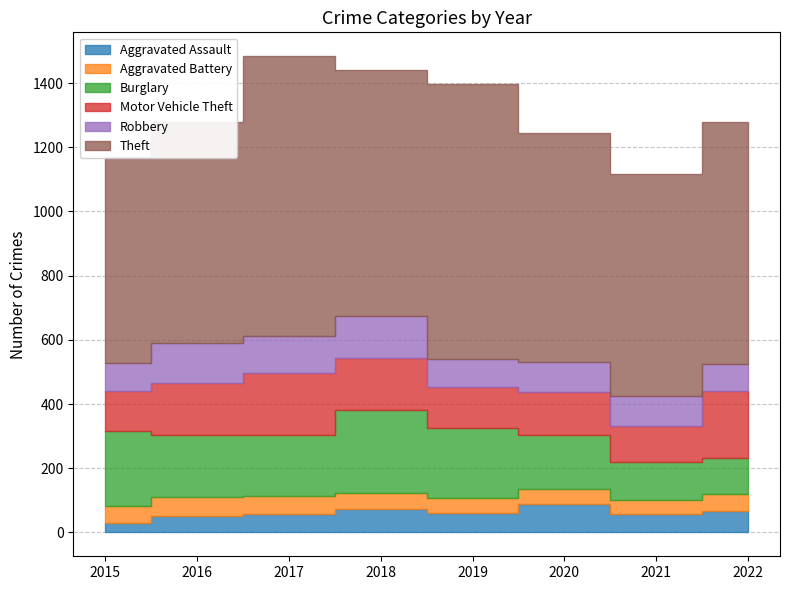

What are all the series names shown in the legend?

Aggravated Assault, Aggravated Battery, Burglary, Motor Vehicle Theft, Robbery, Theft